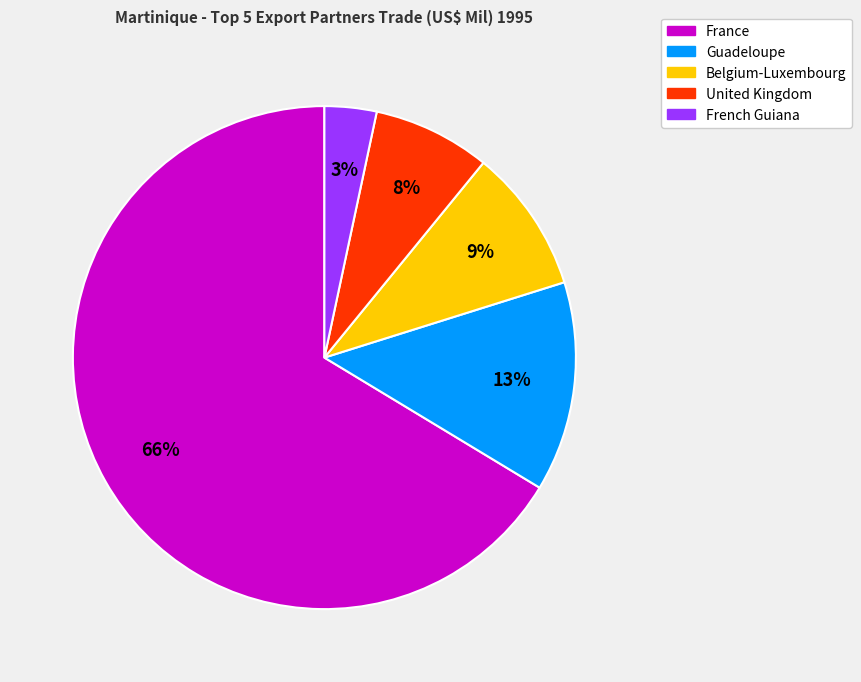

The French Guiana slice represents 3% of the pie. True or false?

True